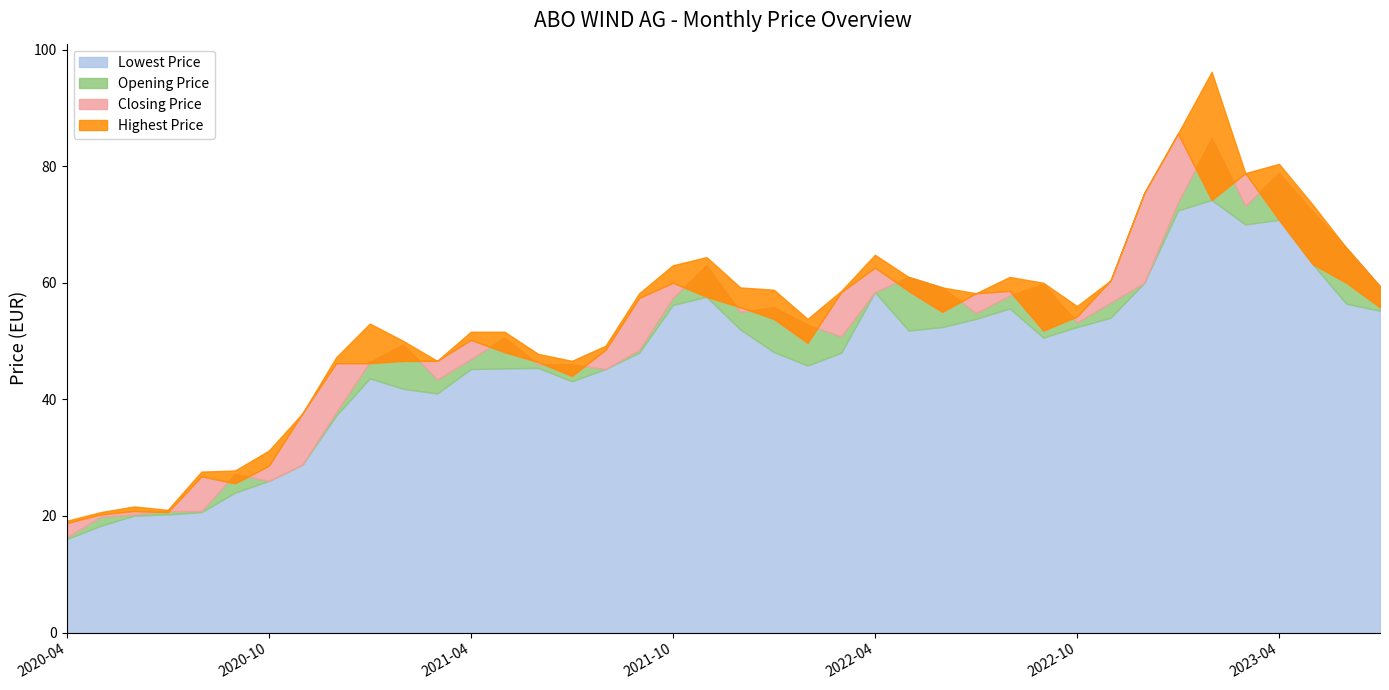

What is the sum of all Closing Price values?

2037.8